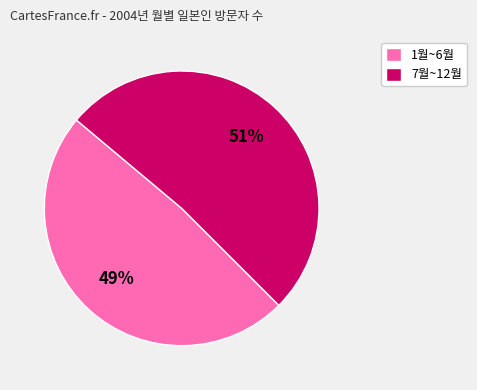

Combined, do 7월~12월 and 1월~6월 account for over 50%?

Yes